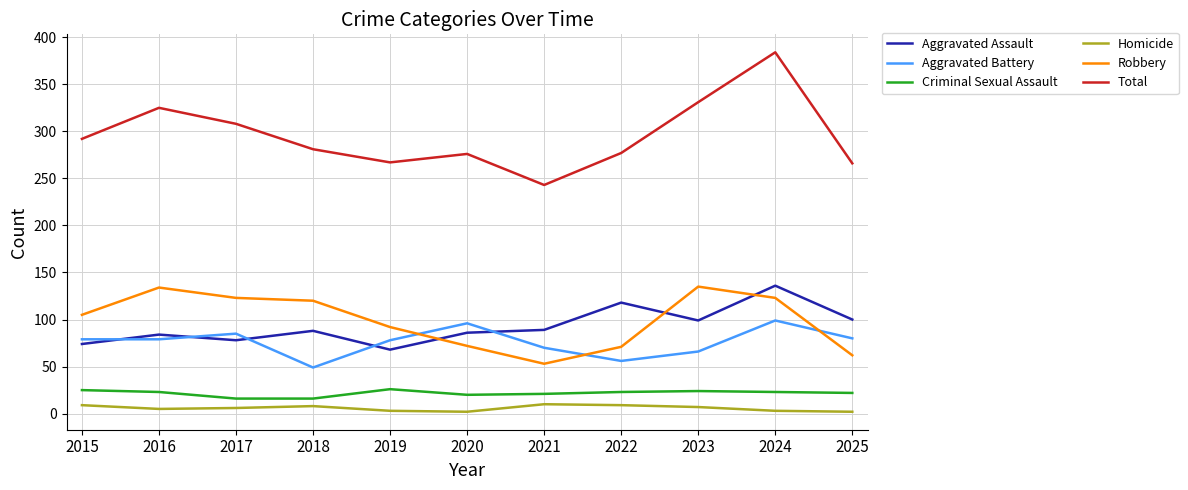

Read the Aggravated Assault value at 2016, to the nearest 10.

80